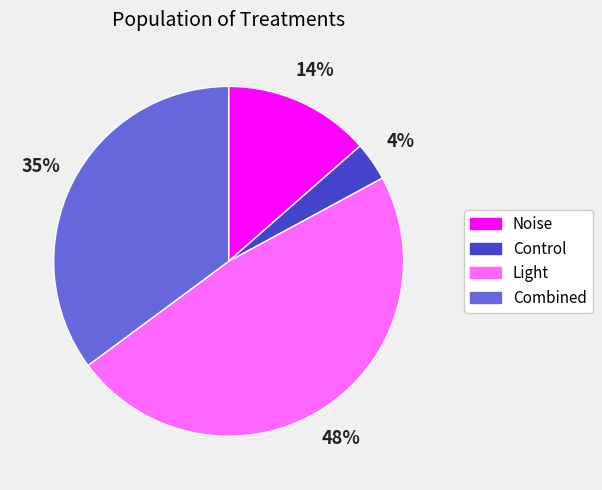

Count the number of slices in the pie.

4